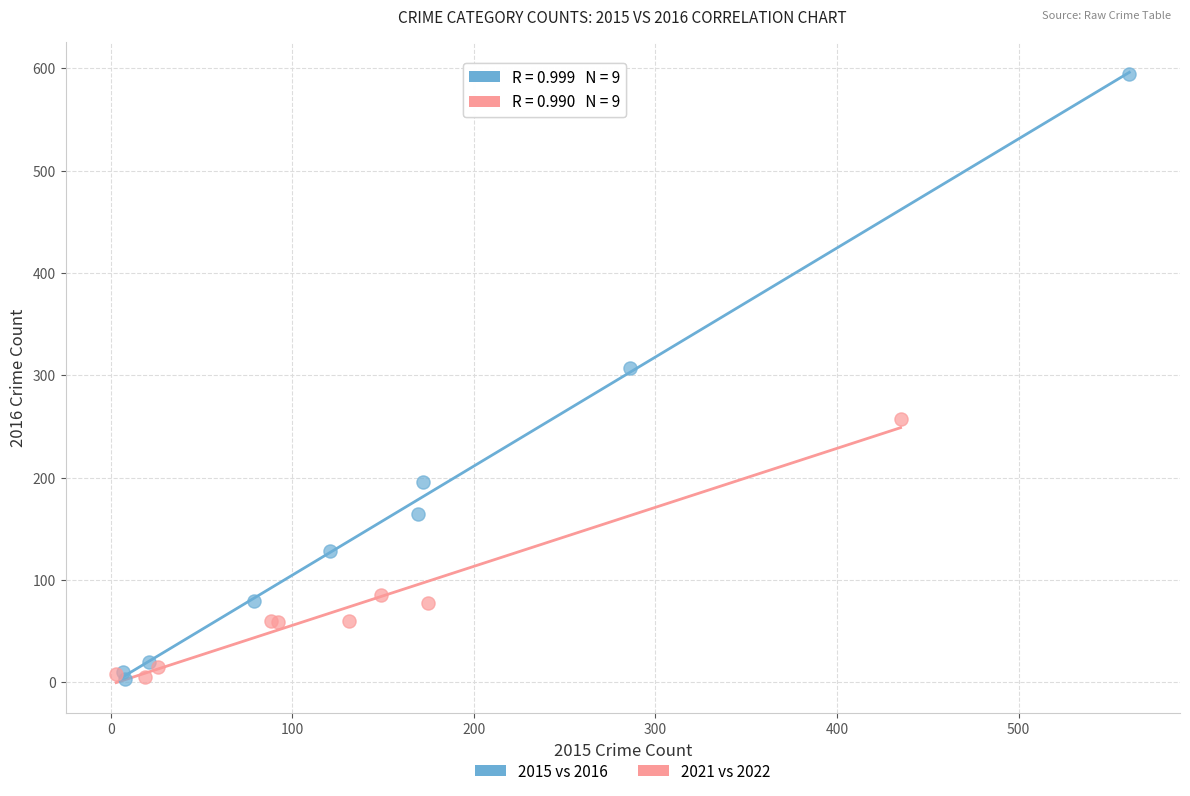

Which series has the largest Y range (max minus min)?

2015 vs 2016